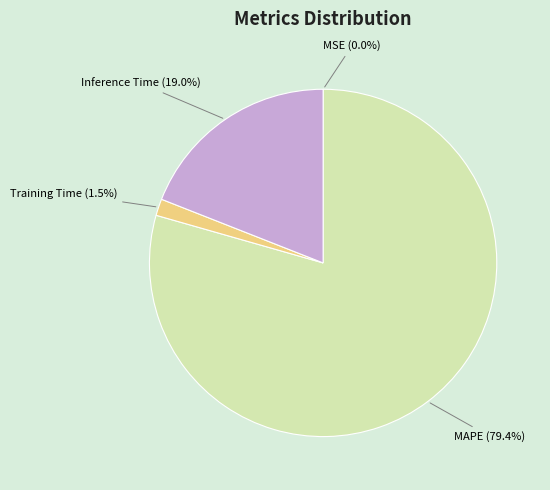

To the nearest percent, what is the difference between the largest and smallest slice percentages?

79%